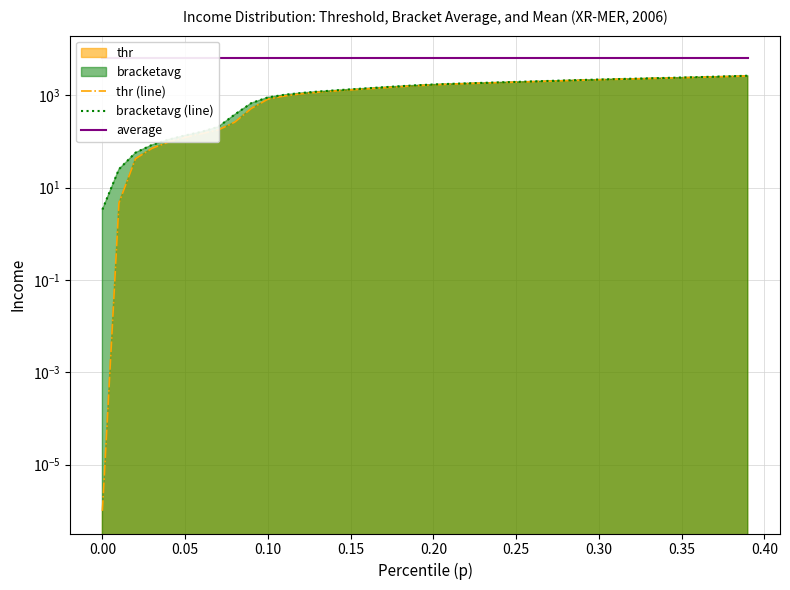

Reading right to left, transcribe all the data shown in this chart.

thr (line): 2596.5	2536.1	2480.2	2428.1	2379.1	2332.3	2287.1	2242.7	2198.0	2152.2	2104.3	2054.6	2004.7	1956.0	1909.6	1865.0	1821.2	1776.2	1726.6	1668.6	1598.9	1521.6	1444.0	1369.3	1297.8	1227.4	1153.1	1067.6	961.2	818.7	515.4	260.6	176.2	146.6	121.6	96.5	70.6	42.2	4.7	0.0
bracketavg (line): 2628.5	2565.9	2507.8	2453.9	2403.4	2355.6	2309.7	2264.9	2220.4	2175.2	2128.4	2079.6	2029.6	1980.2	1932.7	1887.1	1843.1	1798.9	1751.9	1698.4	1634.6	1560.6	1482.7	1406.3	1333.3	1262.6	1190.8	1111.7	1016.7	893.7	671.2	380.5	205.6	160.6	134.0	109.1	83.7	56.7	24.9	3.3
average: 6279.2	6279.2	6279.2	6279.2	6279.2	6279.2	6279.2	6279.2	6279.2	6279.2	6279.2	6279.2	6279.2	6279.2	6279.2	6279.2	6279.2	6279.2	6279.2	6279.2	6279.2	6279.2	6279.2	6279.2	6279.2	6279.2	6279.2	6279.2	6279.2	6279.2	6279.2	6279.2	6279.2	6279.2	6279.2	6279.2	6279.2	6279.2	6279.2	6279.2